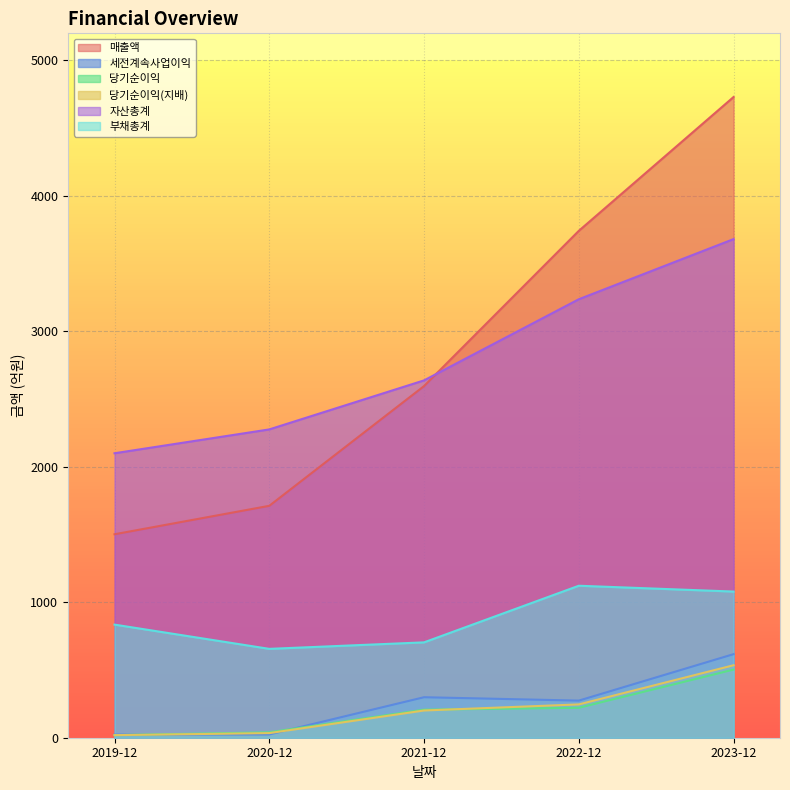

What is the difference between the 당기순이익 values at 2019-12 and 2021-12?

188